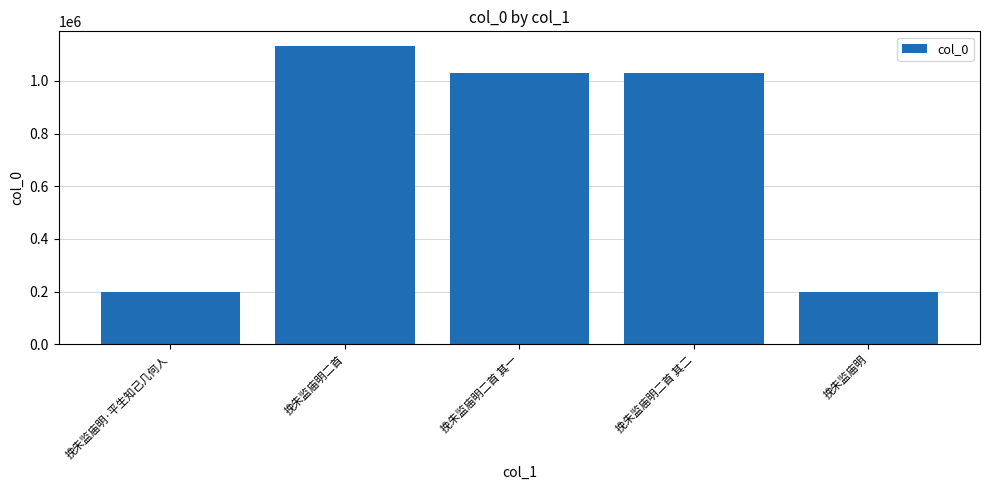

Which category has the highest value across all series?

挽朱监庙明二首